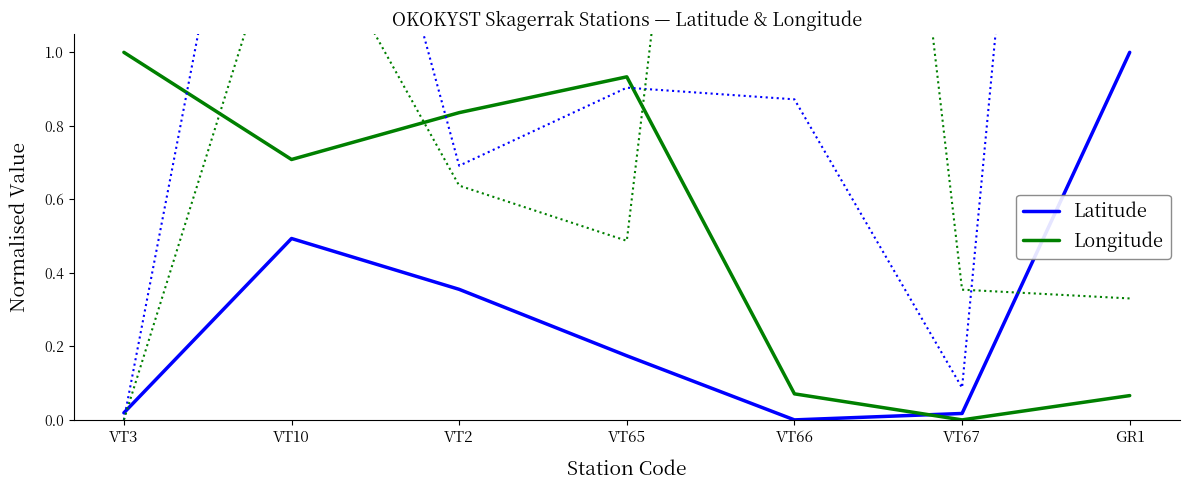

Rank the series at GR1 from highest to lowest value.

Latitude, Longitude